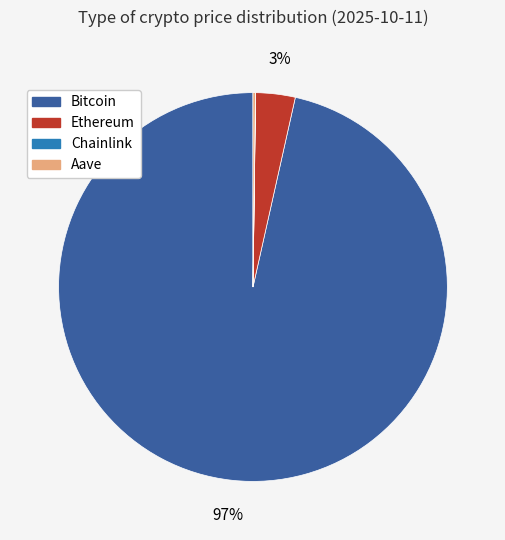

Is there a majority slice in this chart?

Yes